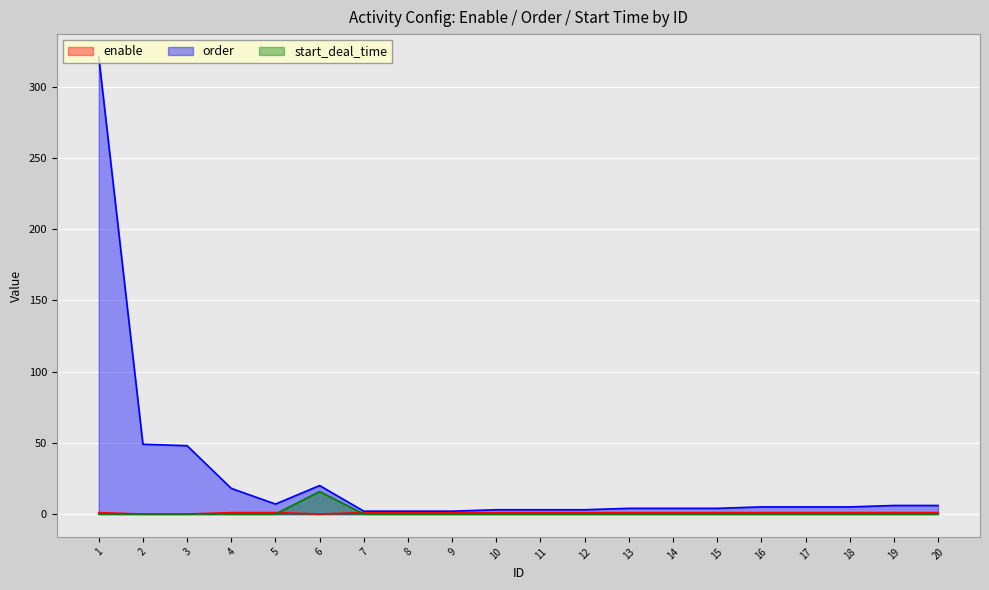

True or false: order and enable intersect in this chart.

False